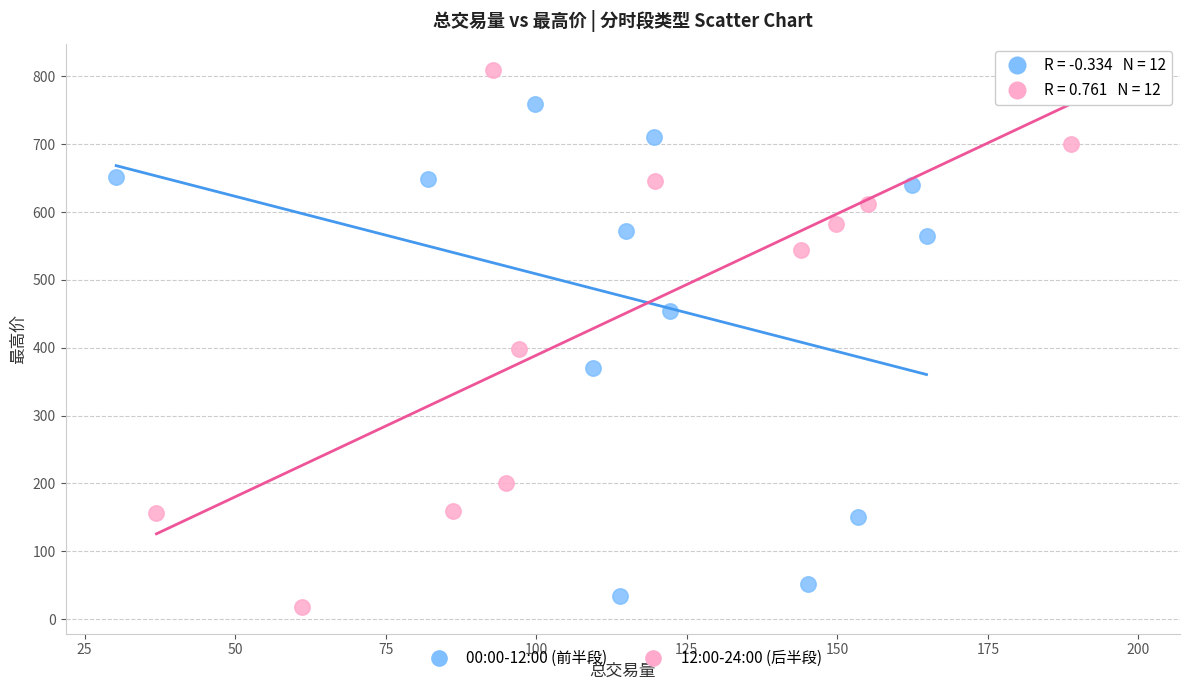

Which series reaches the maximum Y coordinate?

12:00-24:00 (后半段)